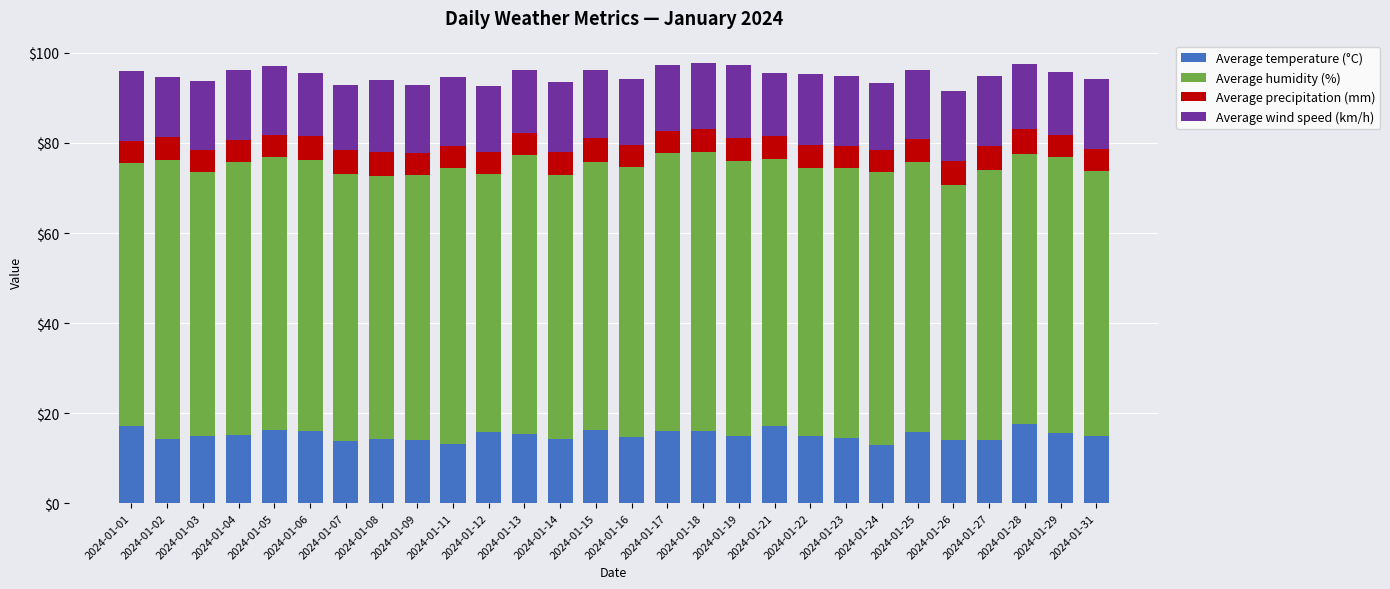

The value of Average temperature (°C) at 2024-01-29 is 15.5. True or false?

True